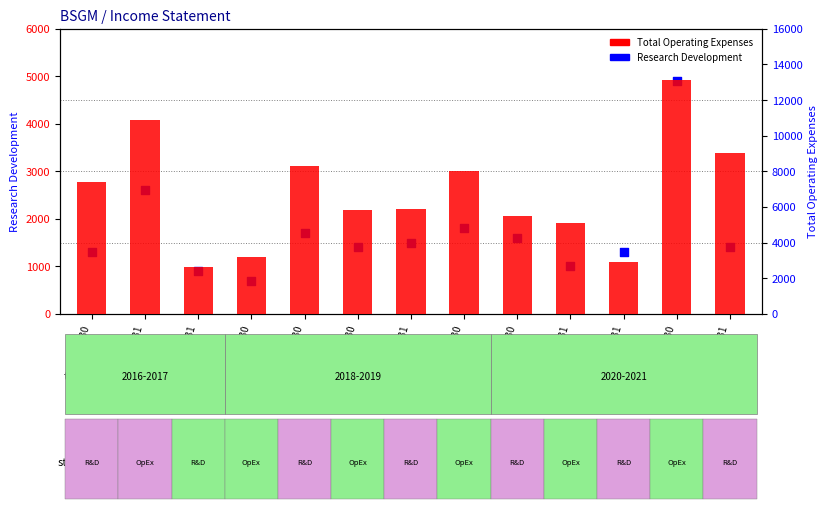

Which series has the widest spread of Y values?

Total Operating Expenses